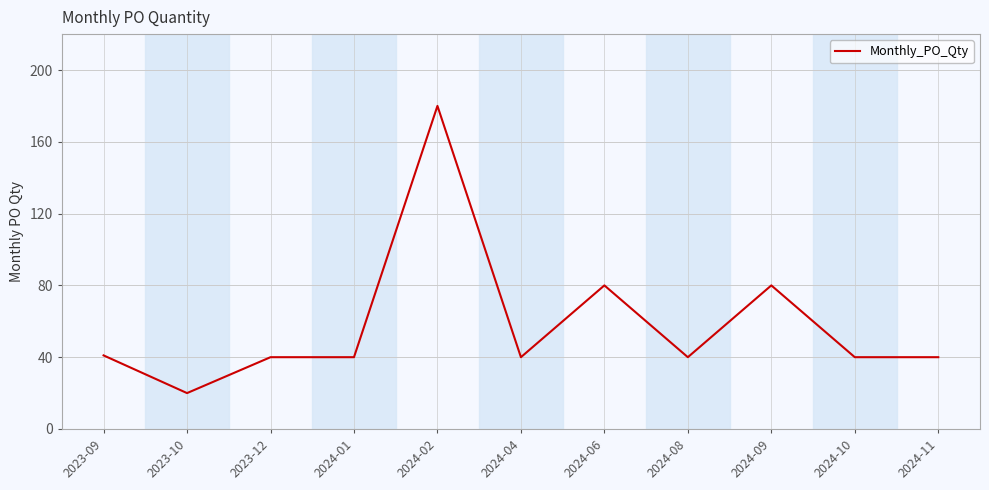

What is the difference between the maximum and minimum values?

160